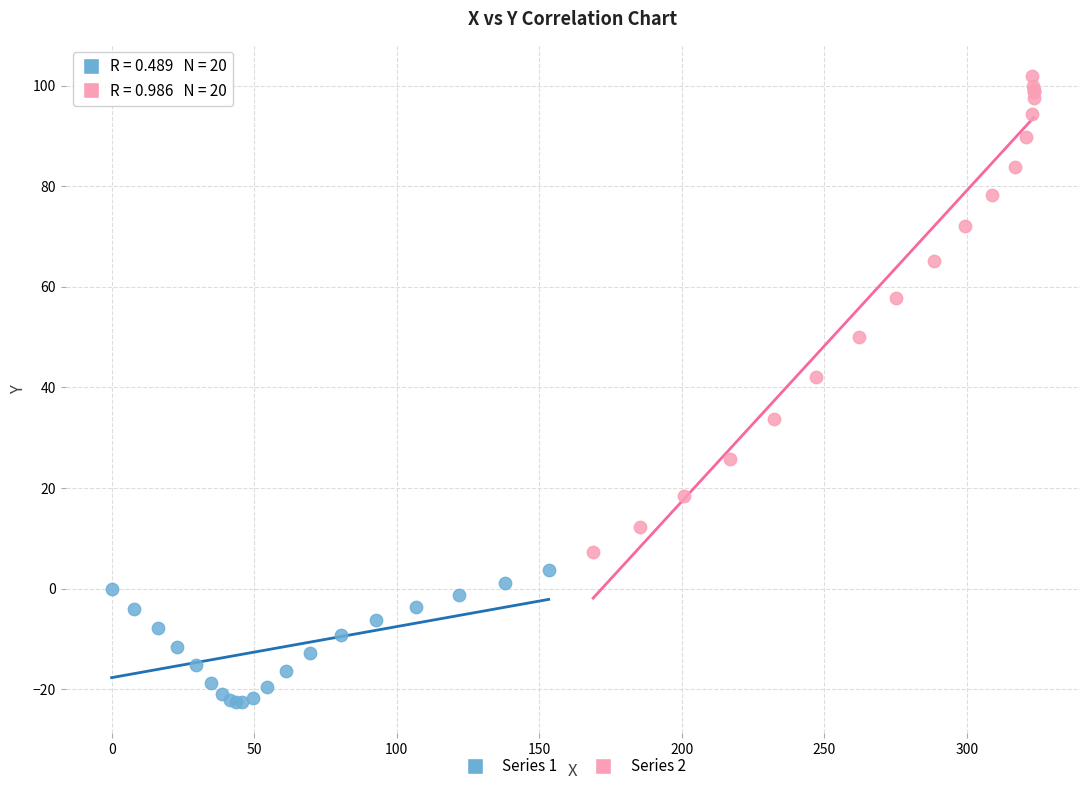

Which series has the widest spread of Y values?

Series 2